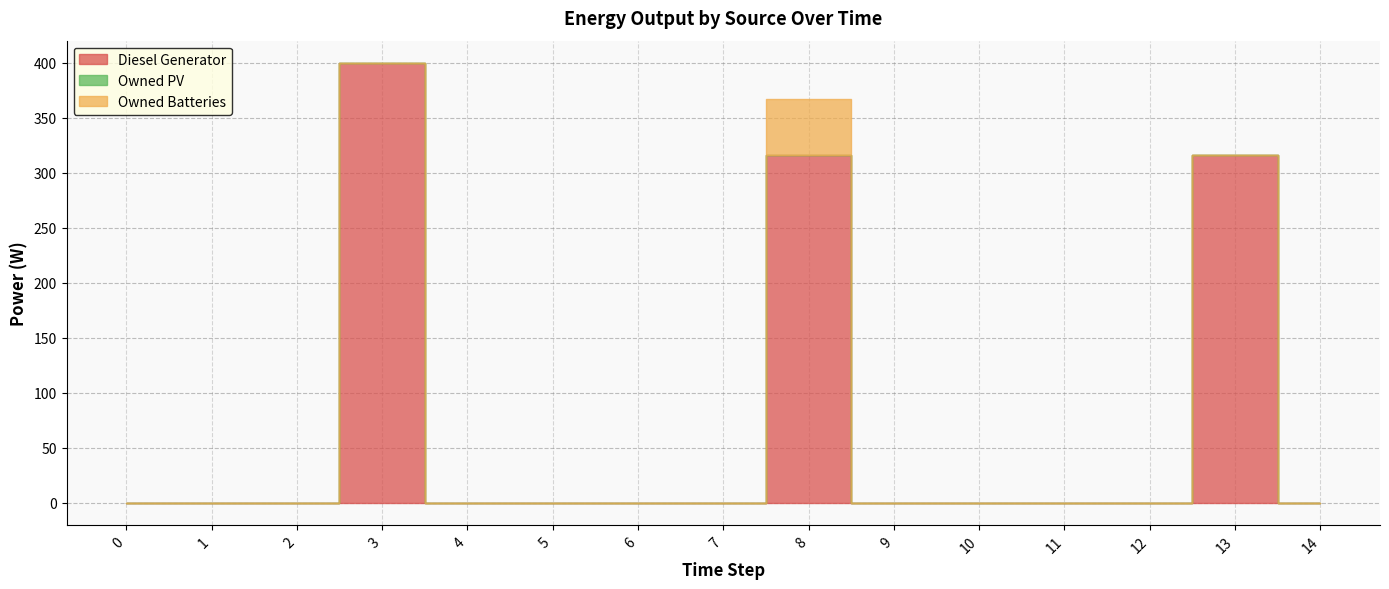

What is the difference between the maximum and minimum values in the Owned Batteries series?

51